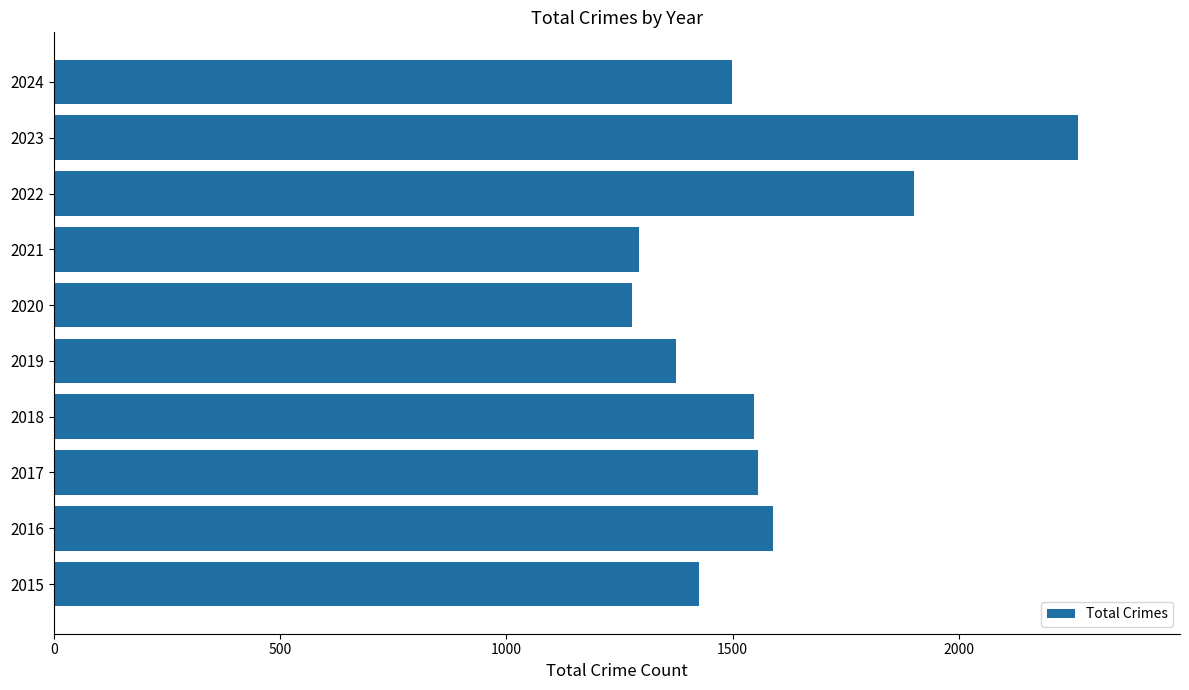

Where is the data nearest to the value 1770?

2022